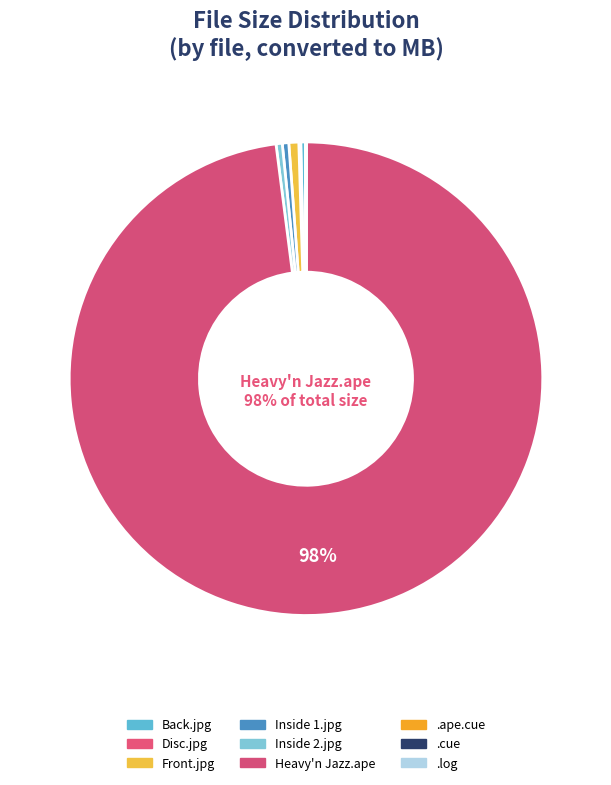

How many segments does this pie chart have?

9